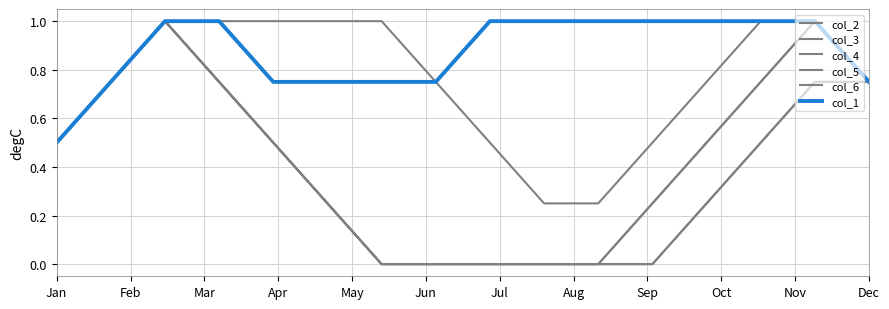

Is this an area chart (filled region under the line)?

No